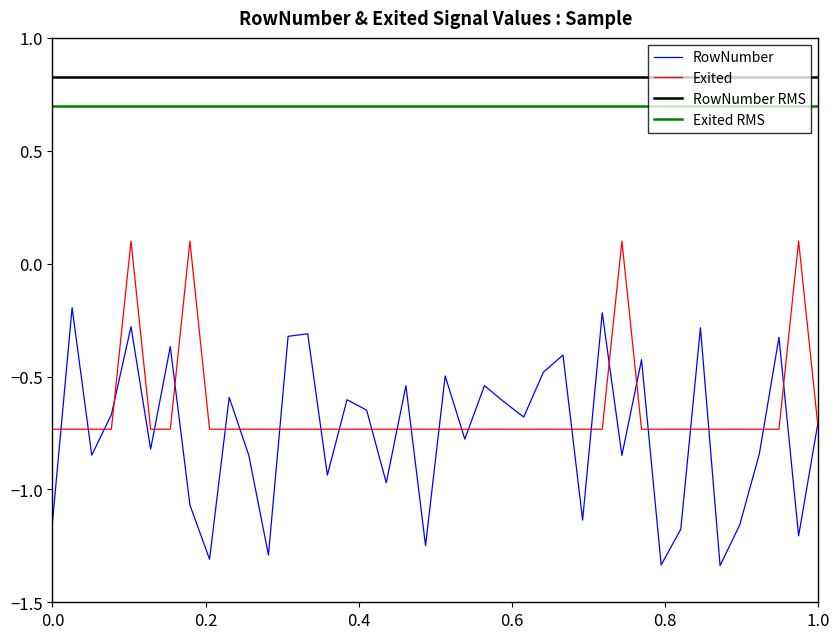

True or false: RowNumber and Exited intersect in this chart.

True